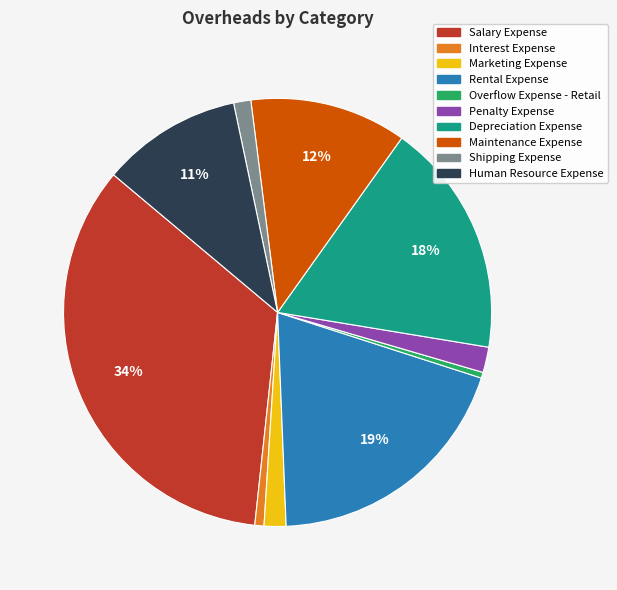

To the nearest percent, what is the difference between the largest and smallest slice percentages?

34%